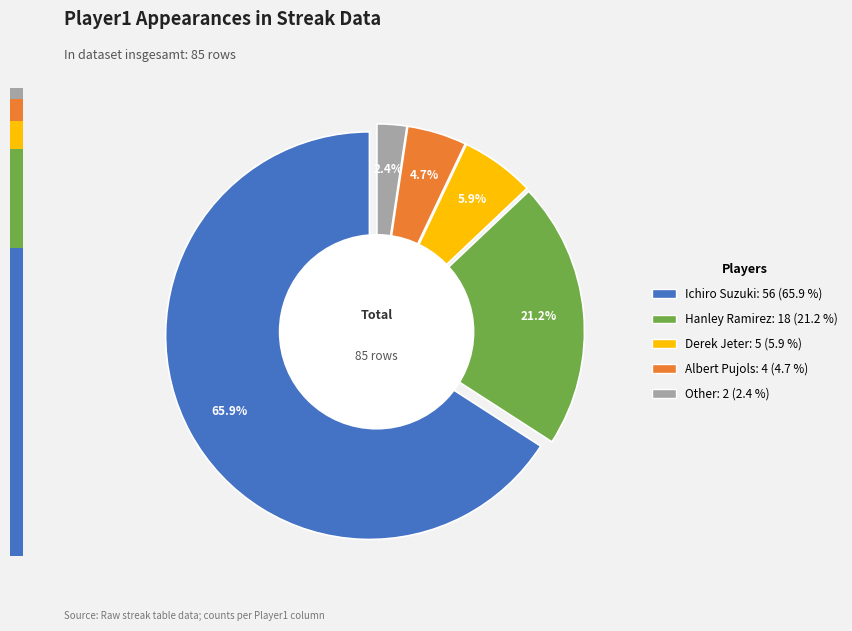

What portion of the pie excludes Ichiro Suzuki?

34.1%